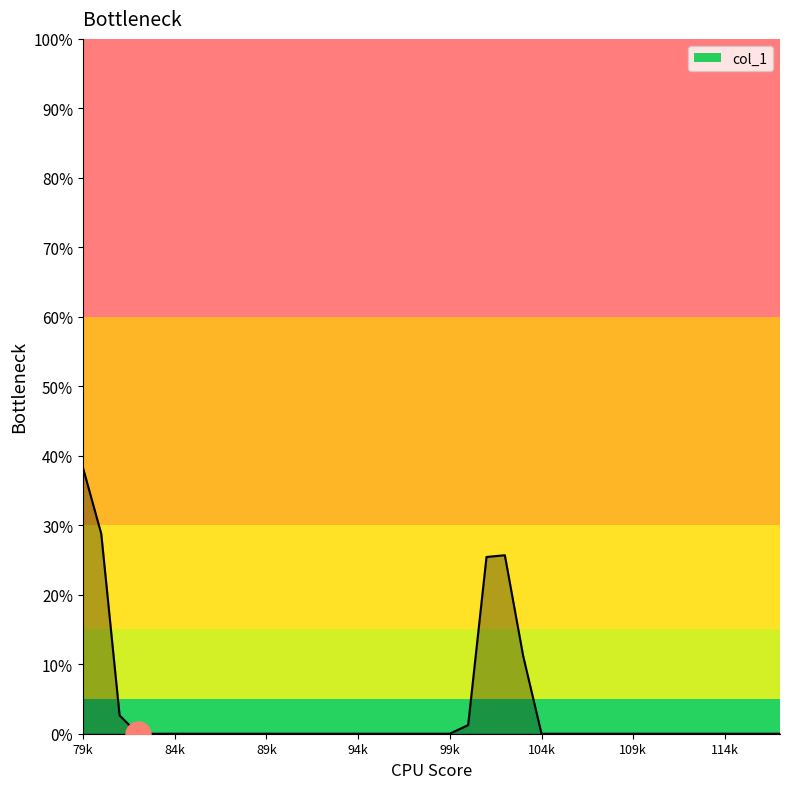

What is the difference between the maximum and minimum values?

38.3